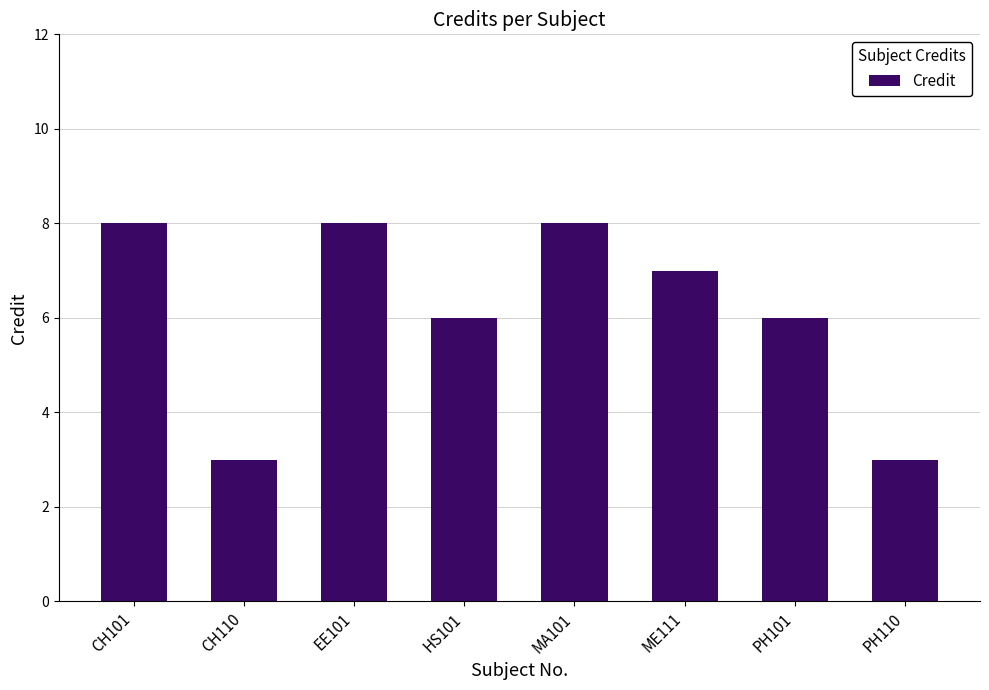

Which has a higher value, PH110 or PH101?

PH101